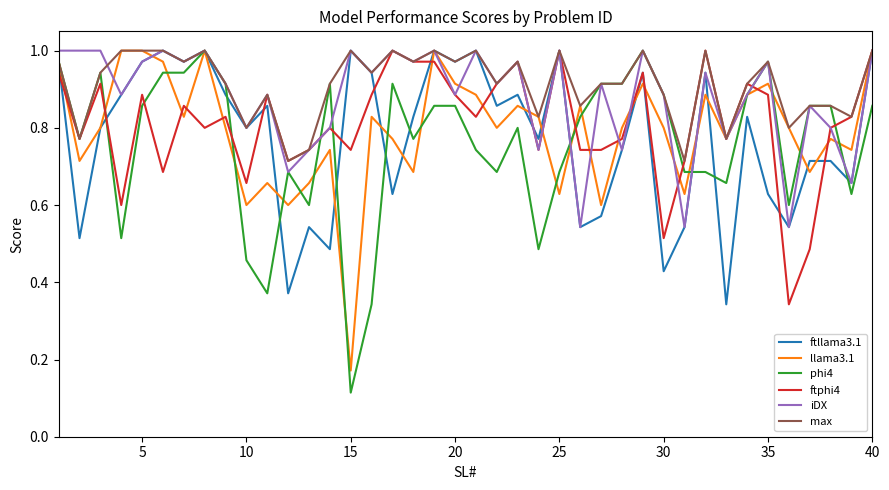

Which series has the largest range (max minus min)?

phi4